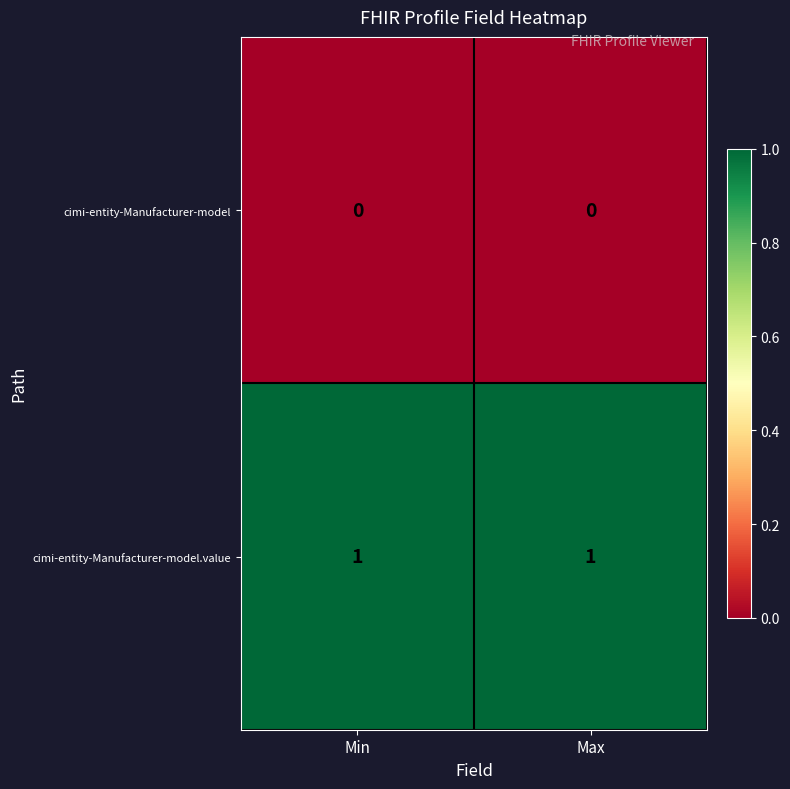

Reading left to right, list all the values displayed in this chart.

cimi-entity-Manufacturer-model: Min=0	Max=0
cimi-entity-Manufacturer-model.value: Min=1	Max=1